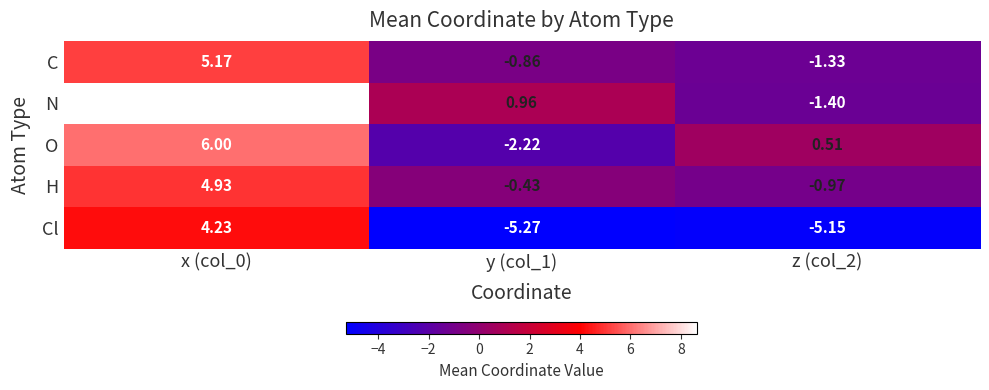

Which series has the widest spread of values?

N